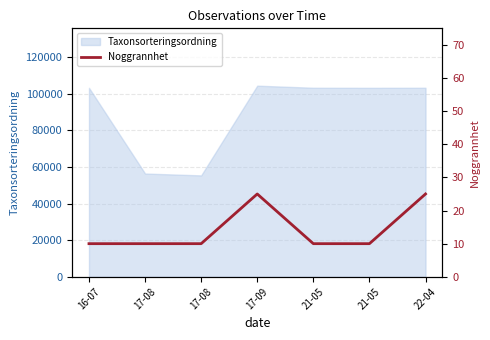

Rank the categories by value from highest to lowest.

17-09, 22-04, 16-07, 17-08, 17-08, 21-05, 21-05